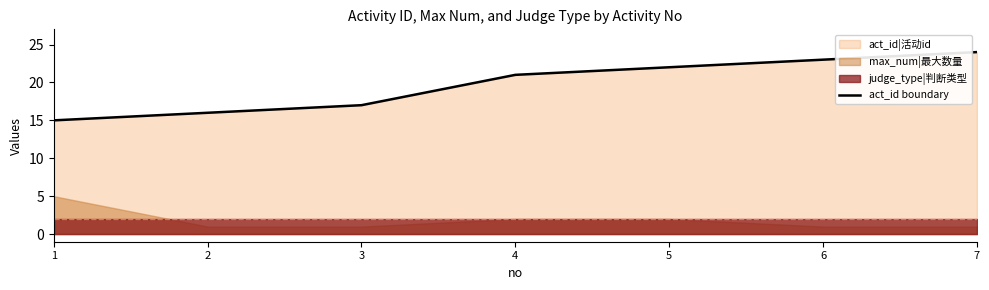

Reading right to left, transcribe all the data shown in this chart.

7=24	6=23	5=22	4=21	3=17	2=16	1=15